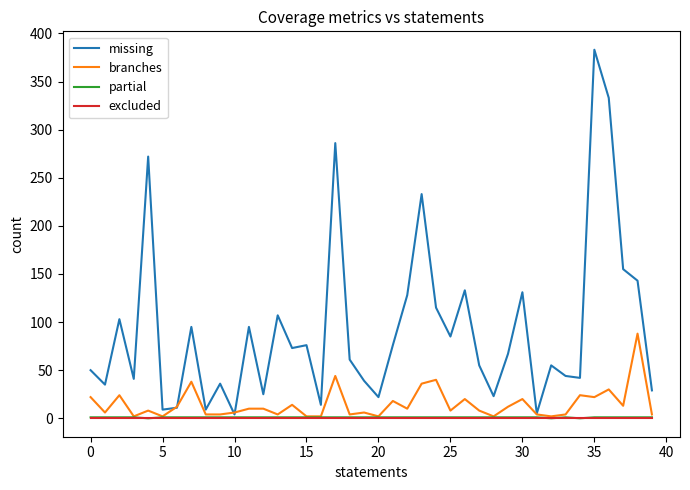

Count the number of data series in this chart.

4